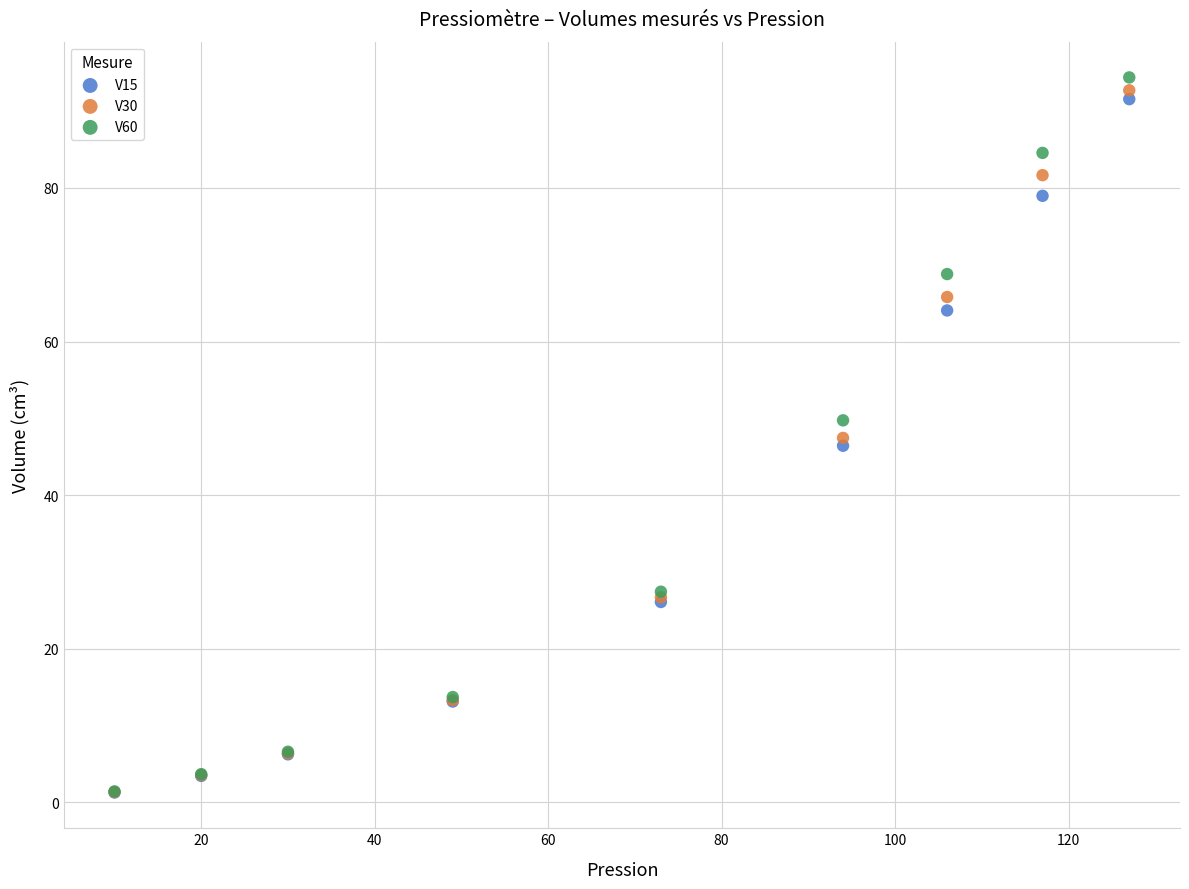

Which series contains the highest Y value?

V60